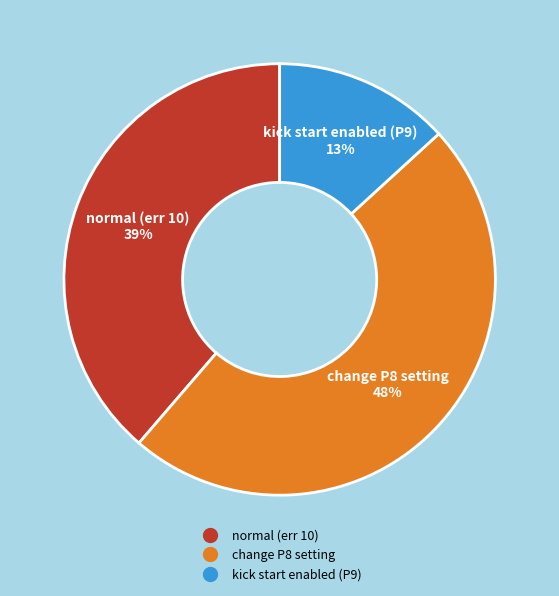

To the nearest percent, what is the difference between the kick start enabled (P9) and change P8 setting slice percentages?

35%